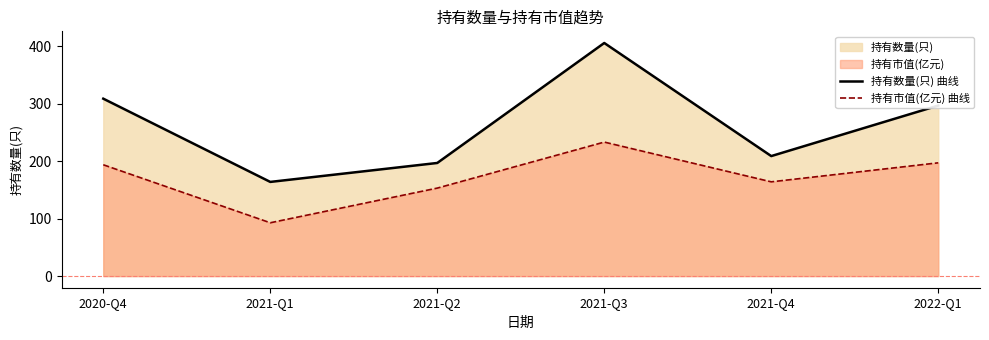

At which label does 持有数量(只) 曲线 reach its minimum?

2021-Q1